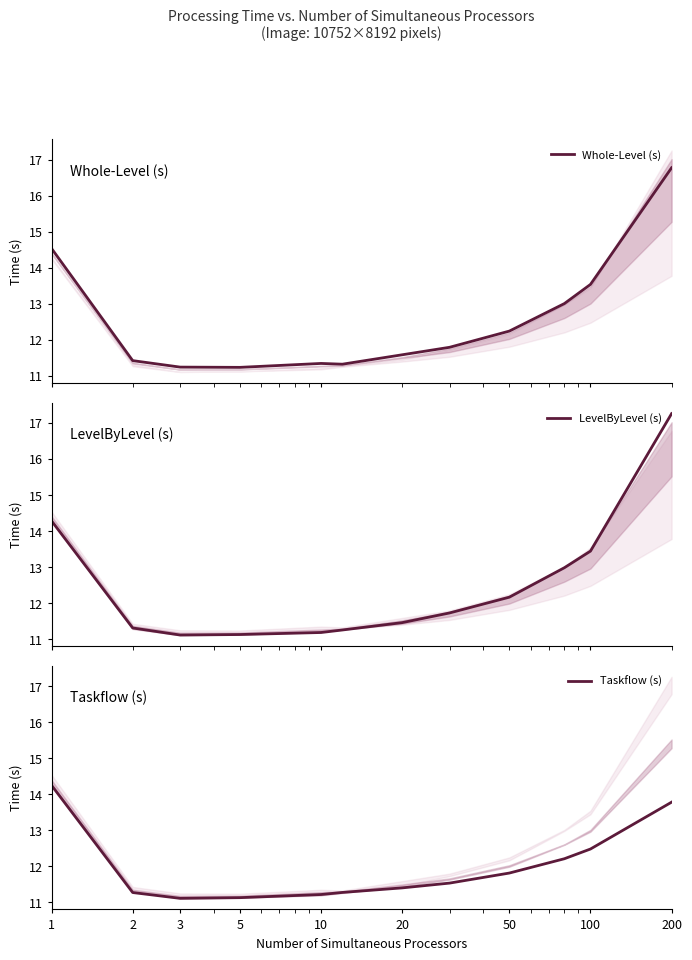

At which label does Whole-Level (s) reach its minimum?

5